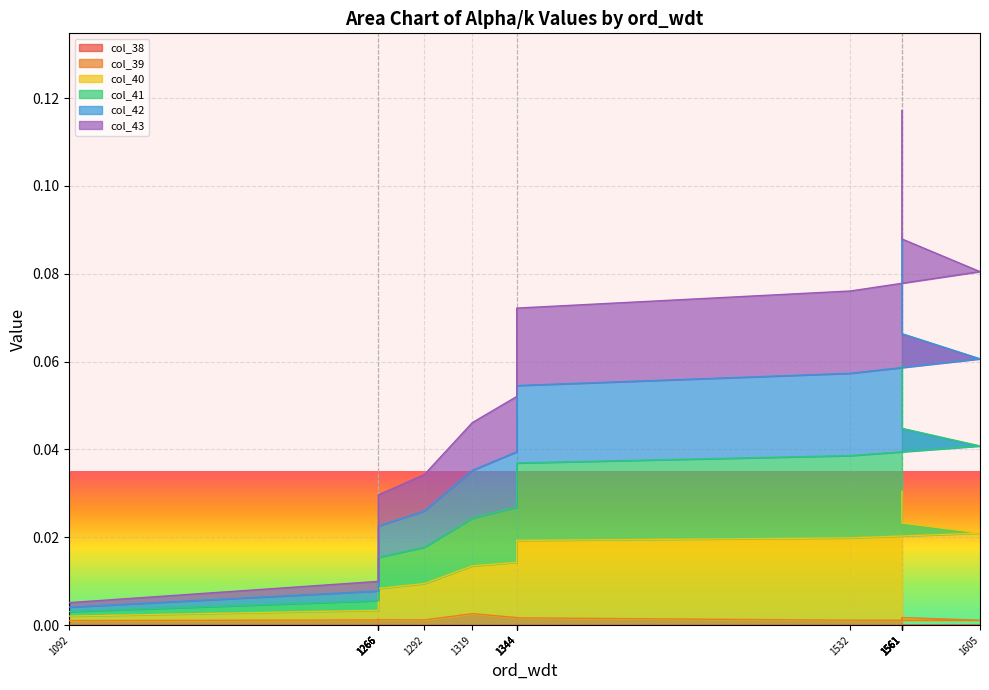

Does the chart display data point markers on the line(s)?

No